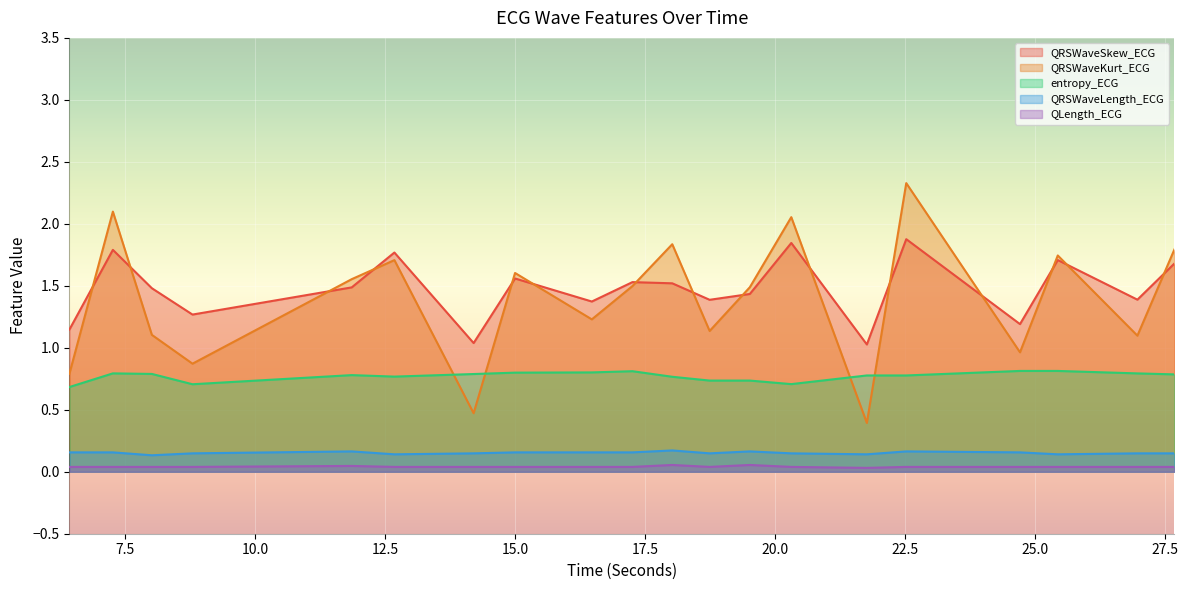

In QRSWaveKurt_ECG, how many points are lower than both neighbors (excluding endpoints)?

7